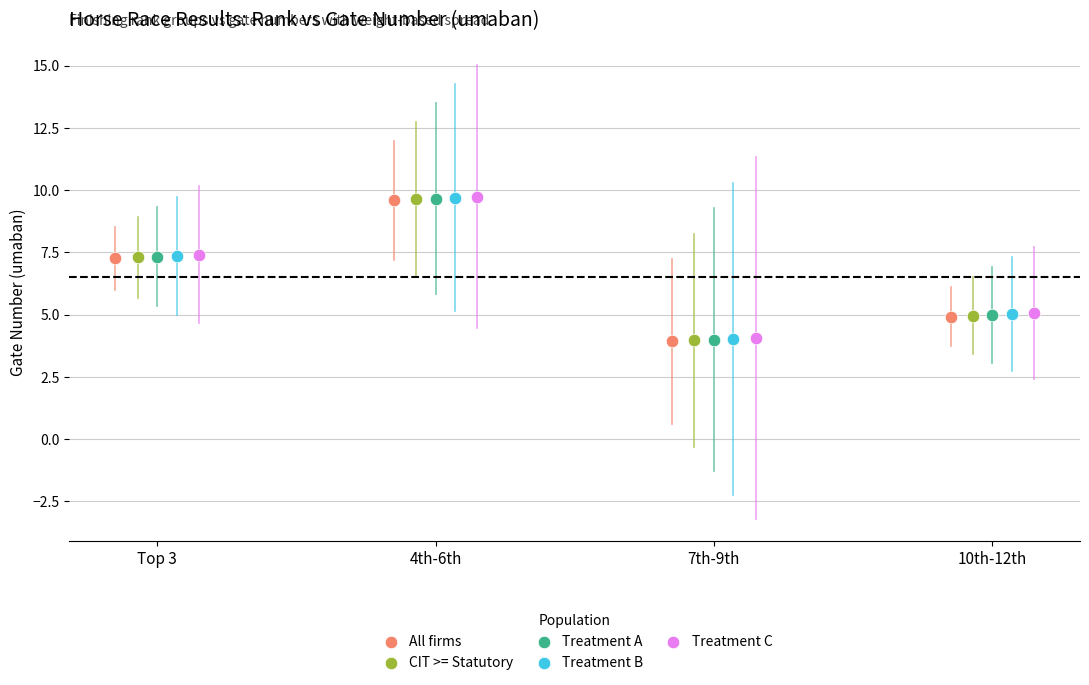

What are all the series names shown in the legend?

All firms, CIT >= Statutory, Treatment A, Treatment B, Treatment C